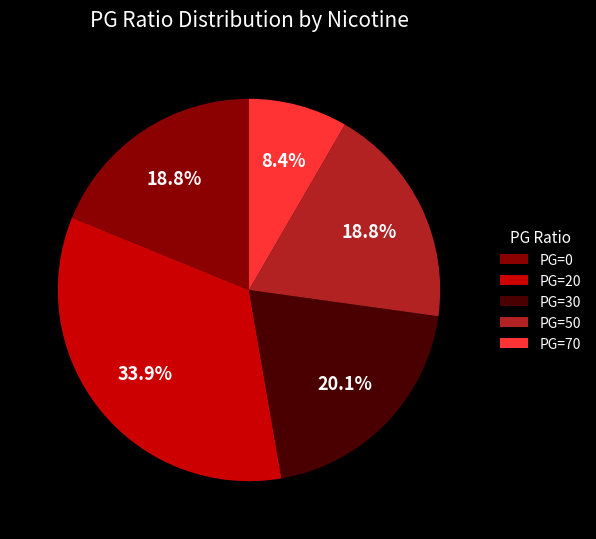

Does PG=20 represent more than half of the total?

No